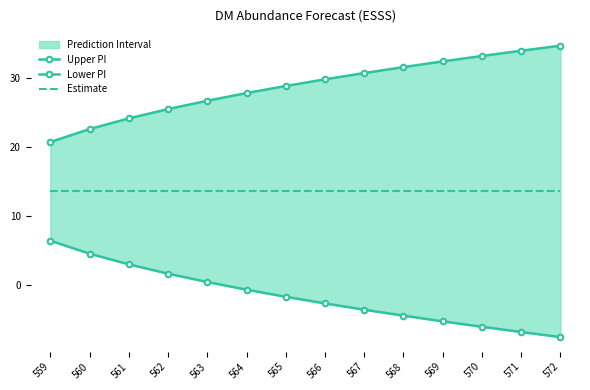

Reading left to right, list all the values displayed in this chart.

Upper PI: 20.7	22.6	24.2	25.5	26.7	27.8	28.9	29.8	30.7	31.6	32.4	33.2	34.0	34.7
Lower PI: 6.4	4.6	3.0	1.7	0.5	-0.6	-1.7	-2.6	-3.5	-4.4	-5.2	-6.0	-6.8	-7.5
Estimate: 13.6	13.6	13.6	13.6	13.6	13.6	13.6	13.6	13.6	13.6	13.6	13.6	13.6	13.6